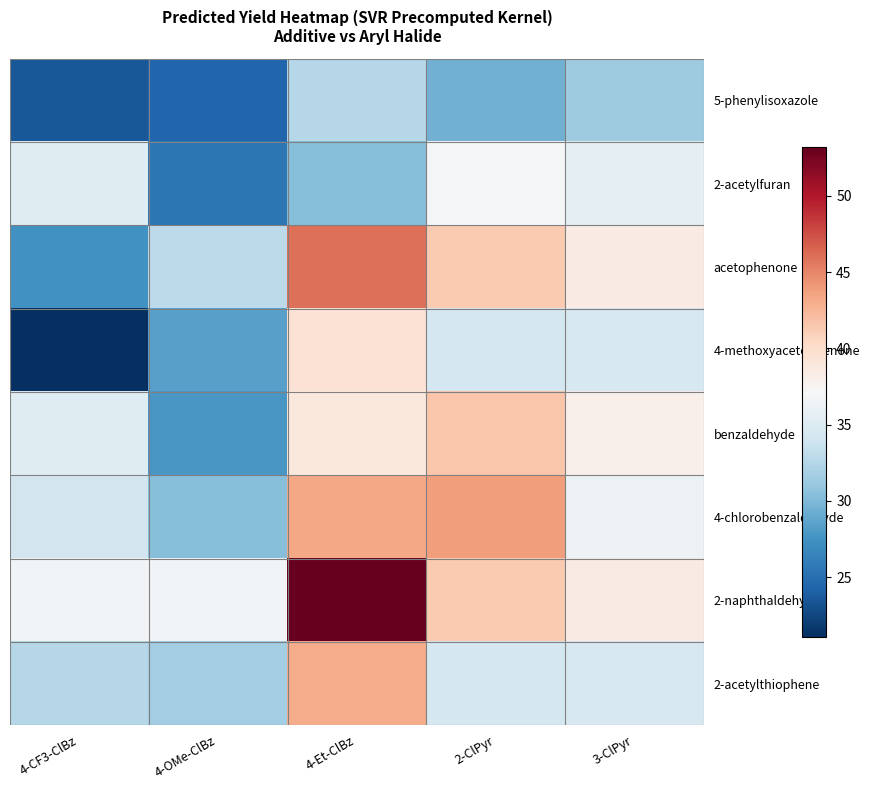

At how many categories does at least one series exceed 45?

1